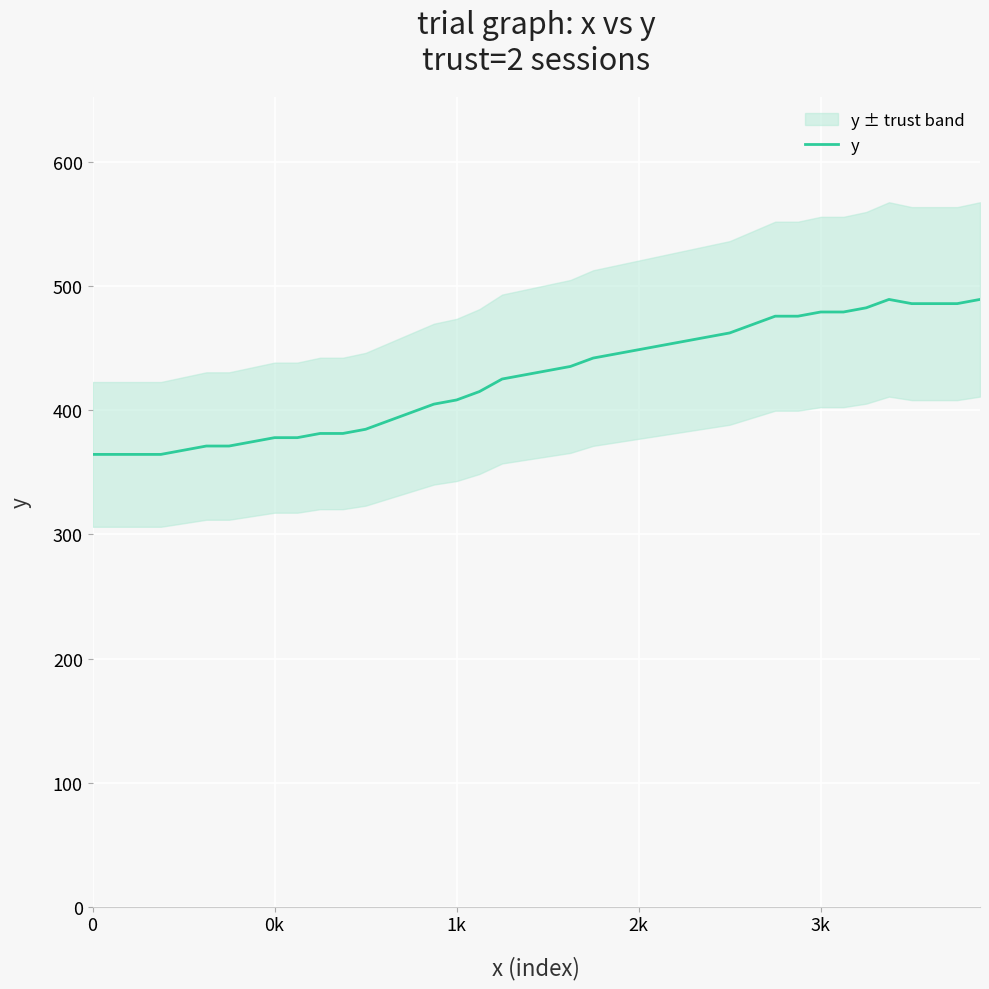

How many distinct data groups are displayed?

1